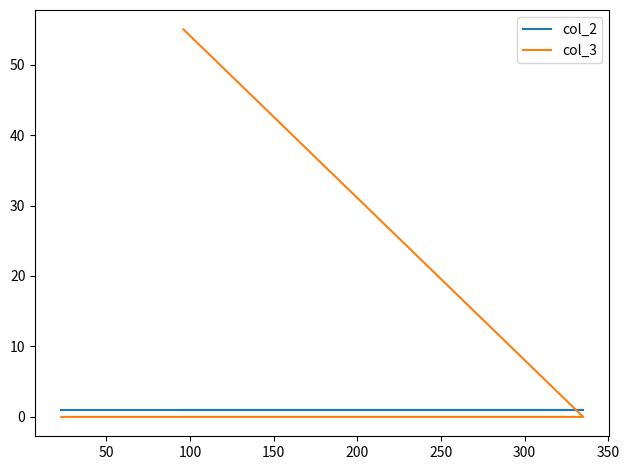

How many lines are shown in the chart?

2